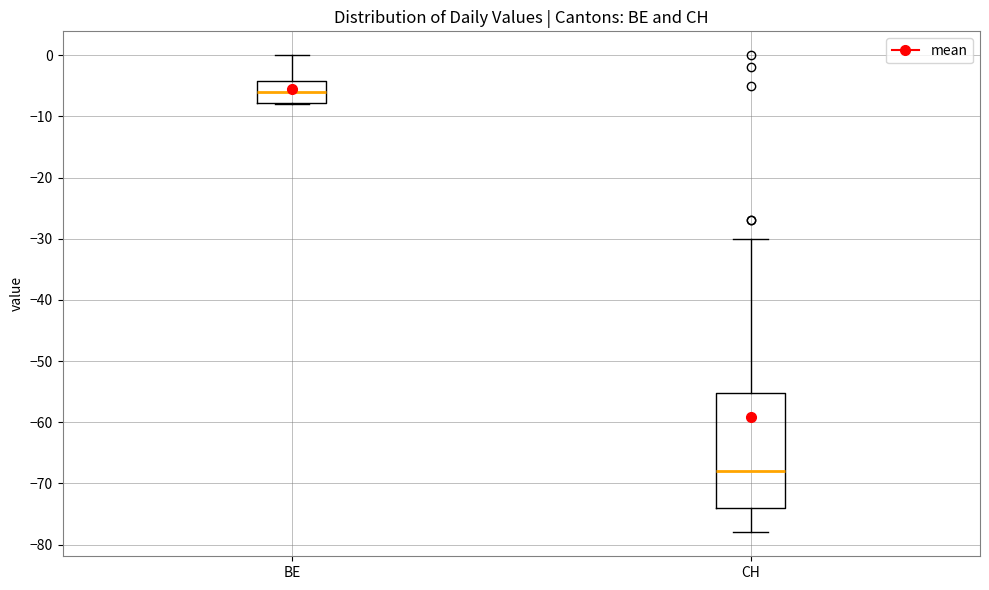

Reading left to right, read every box against the y-axis: the position of its median line, the range the box covers, and the ends of its whiskers. The values are not printed on the chart, so give them approximately, as read against the axis.

BE: median -6, box -8 to -4, whiskers -8 to 0
CH: median -68, box -74 to -55, whiskers -78 to -30